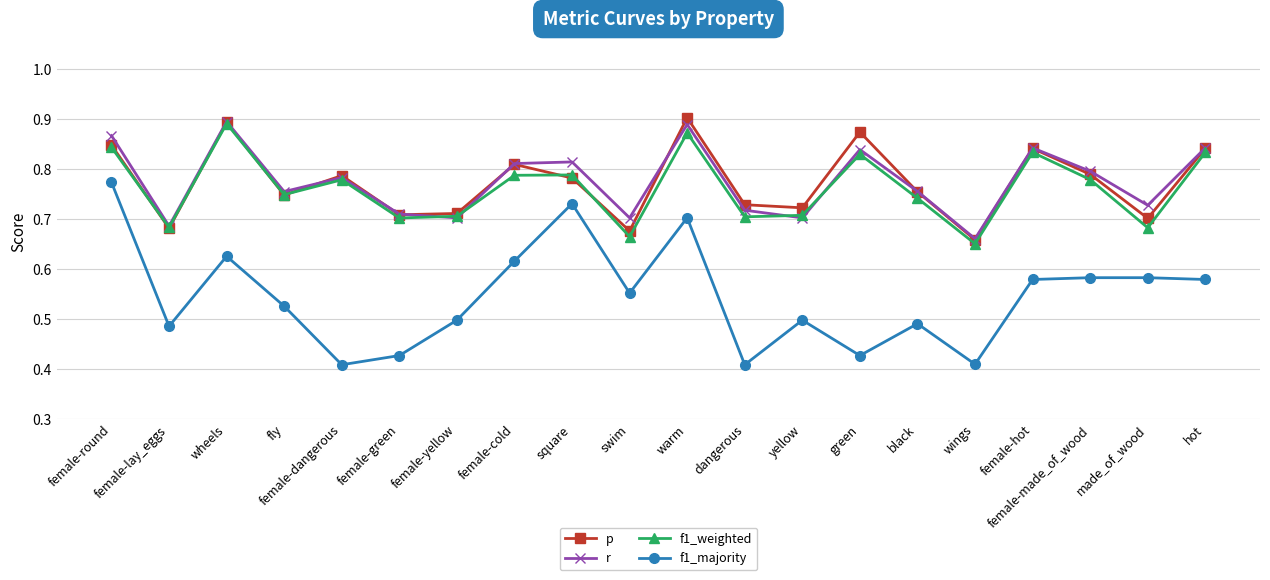

True or false: r and f1_majority cross at least once.

False